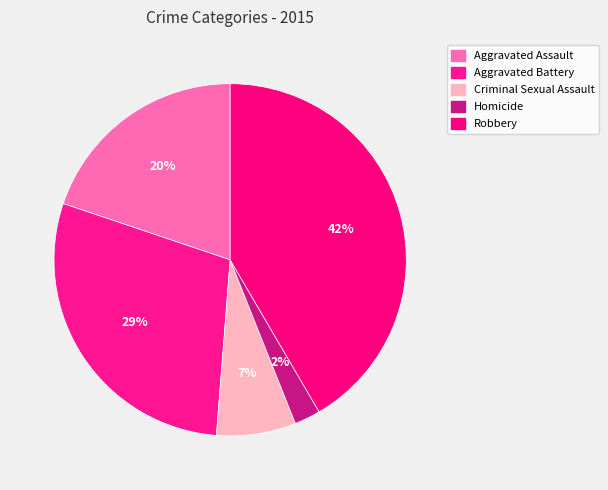

Is it true that Homicide is 2% of the pie?

True